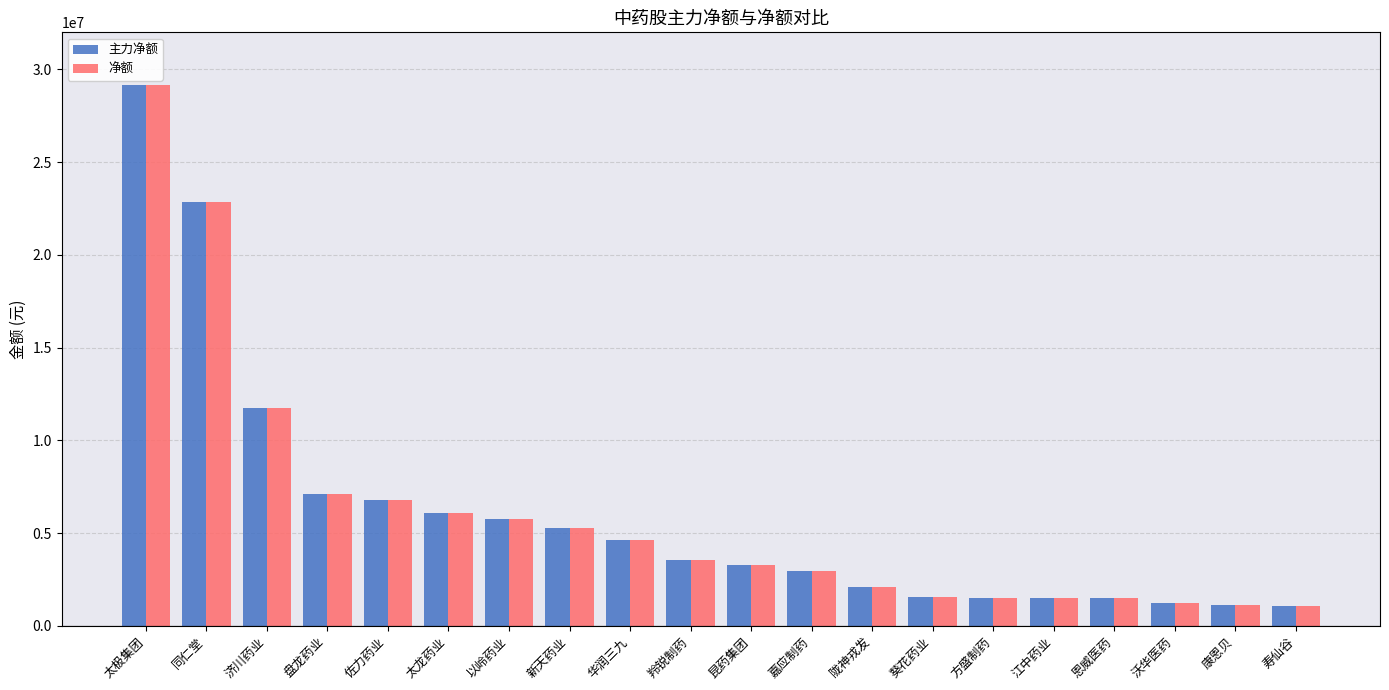

What value does the 净额 series have at 华润三九?

4614013